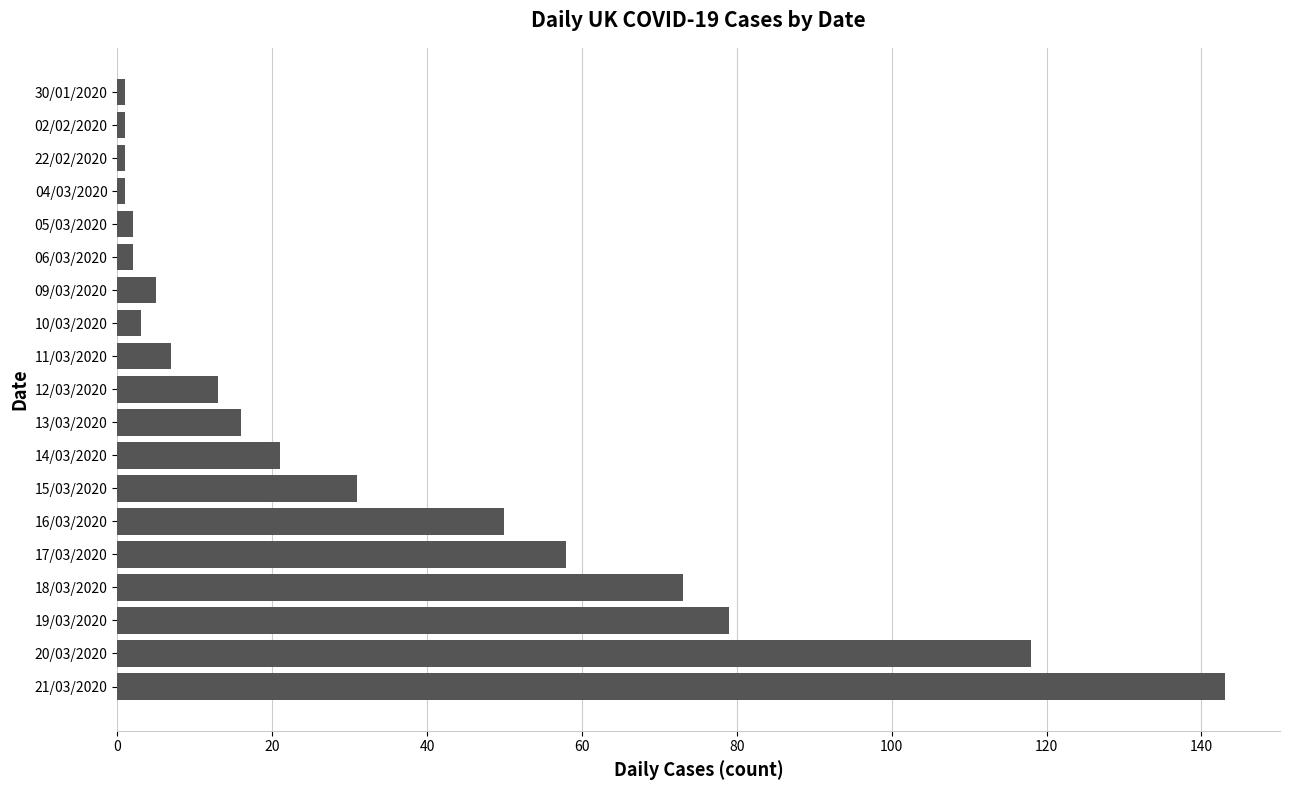

Which has a higher value, 11/03/2020 or 19/03/2020?

19/03/2020